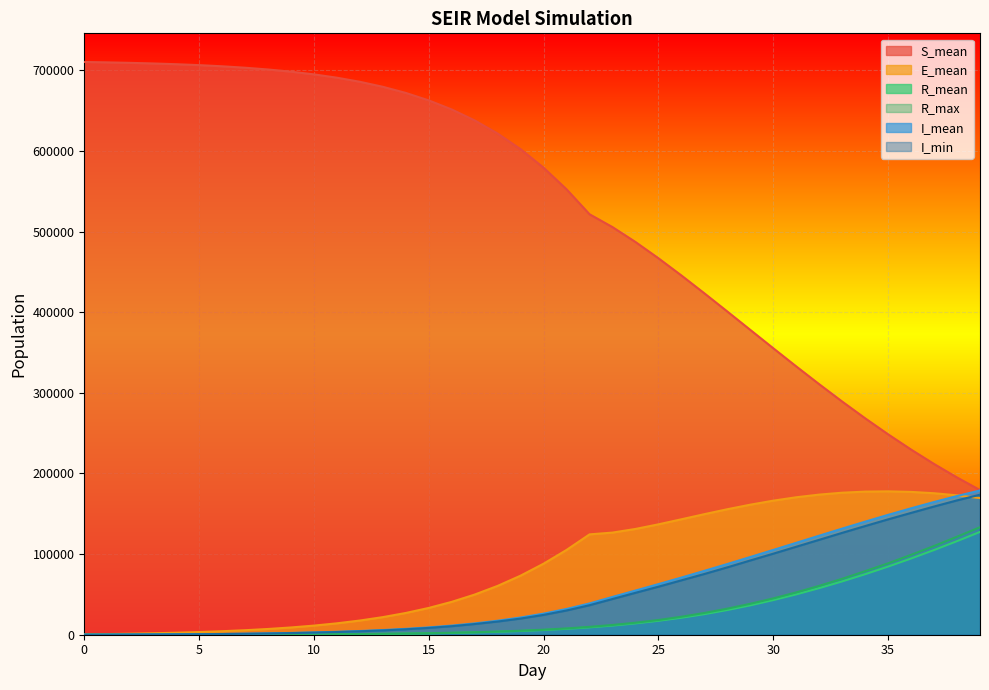

True or false: S_mean and R_max intersect in this chart.

False